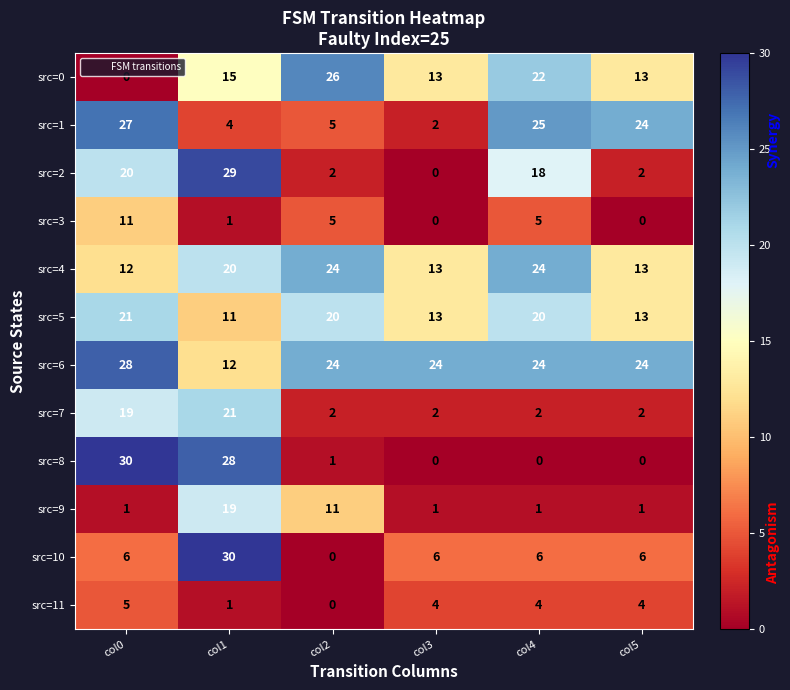

True or false: src=9 has a value of 1 at col3.

True